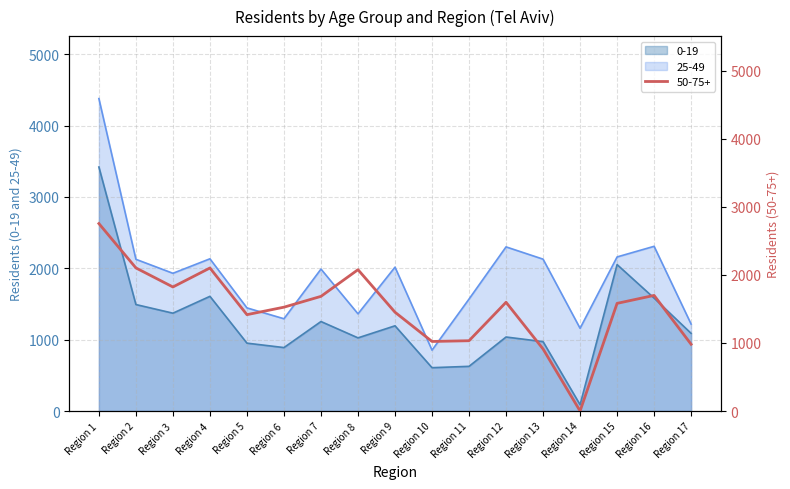

How many data points in 50-75+ are less than 1582?

8